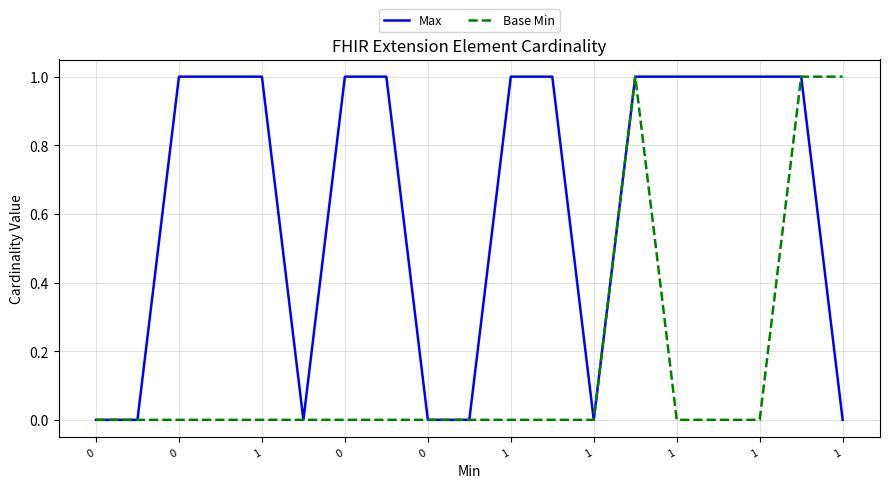

Which series has the largest total across all categories?

Max